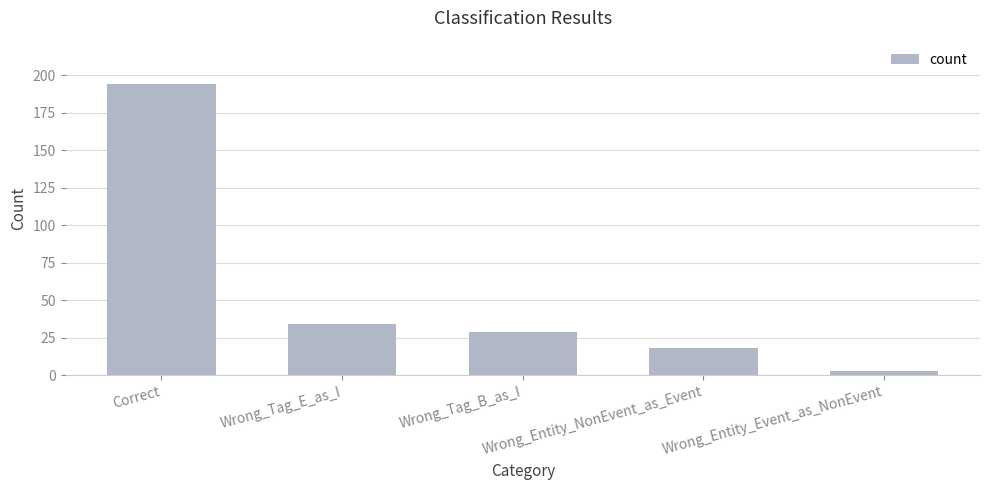

What is the difference between the maximum and minimum values?

191